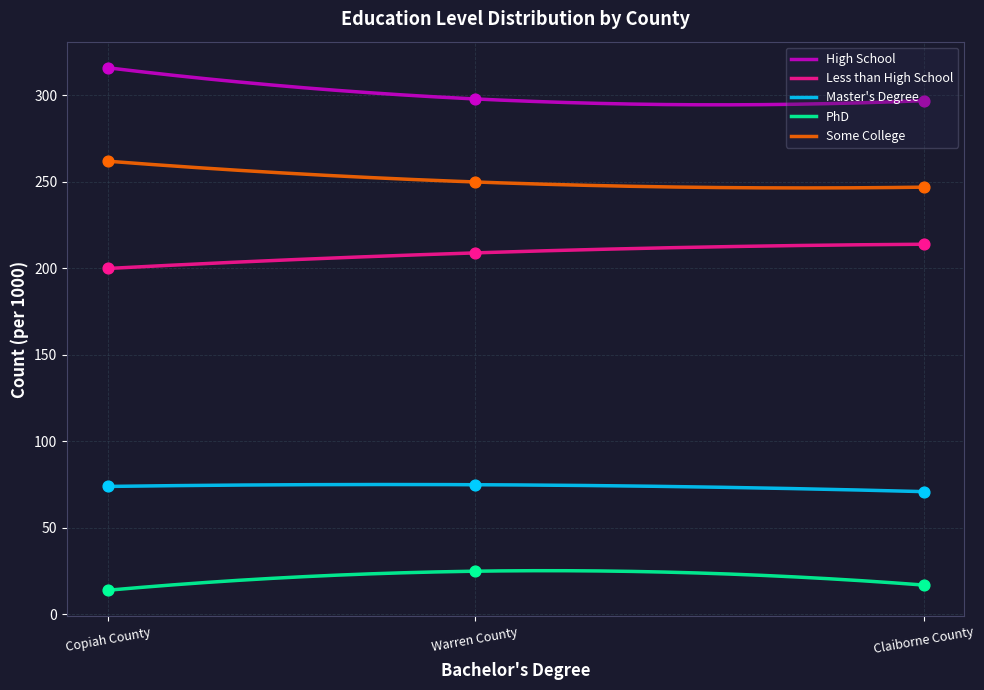

Which series contains the lowest Y value?

PhD